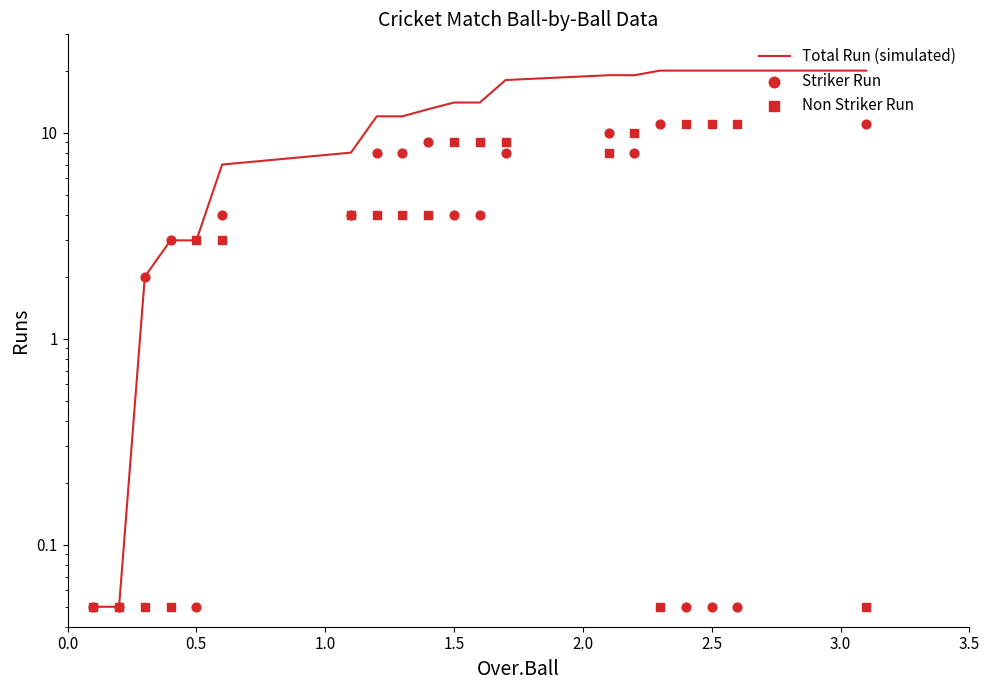

Which series contains the highest Y value?

Total Run (simulated)